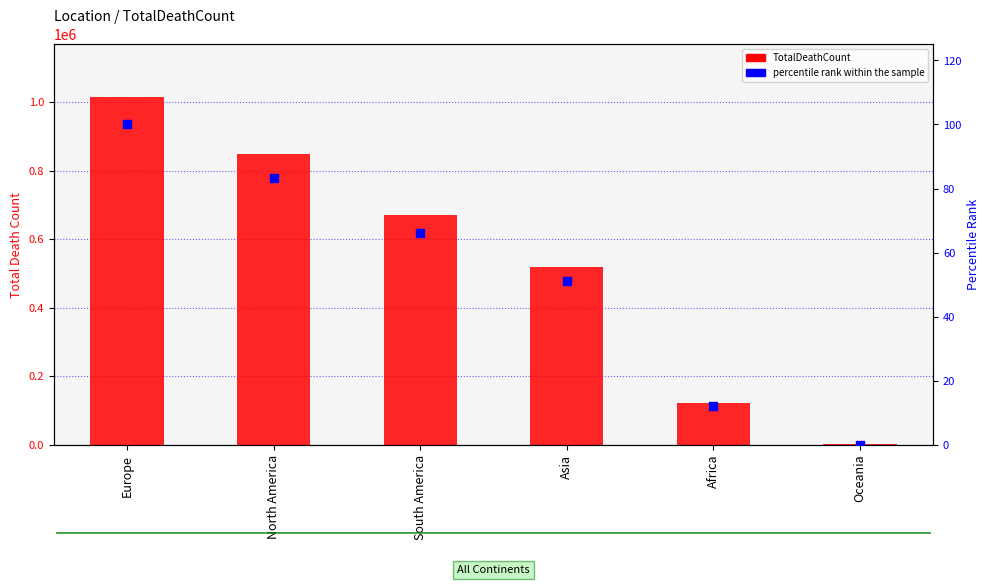

Which series contains the lowest Y value?

percentile rank within the sample